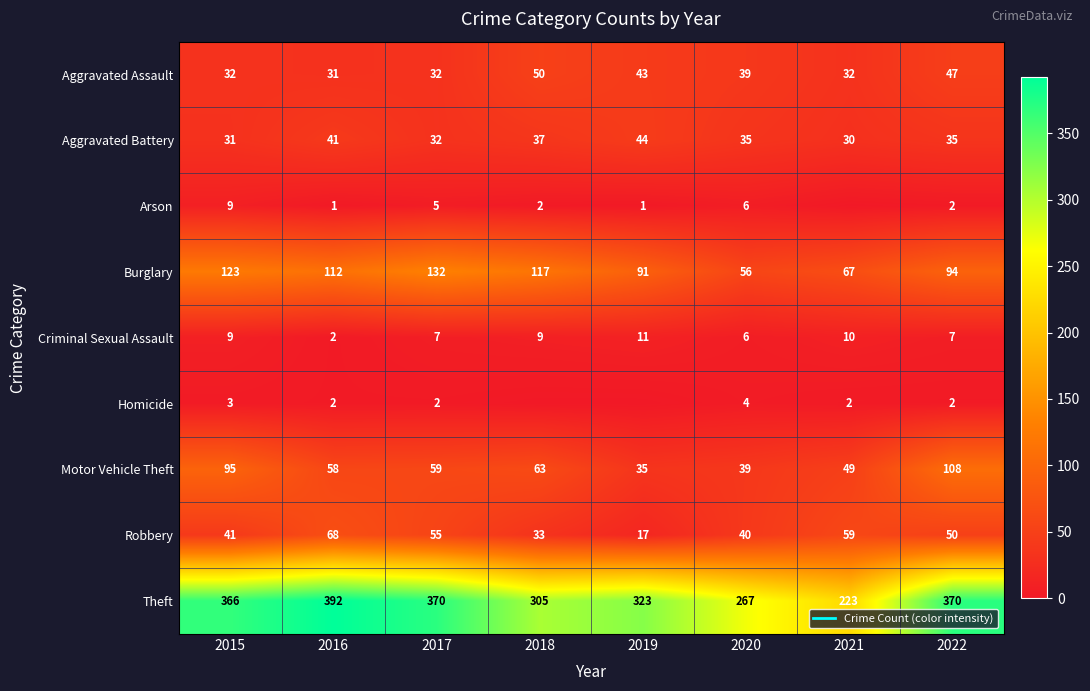

At which category is the sum across all series the highest?

2022